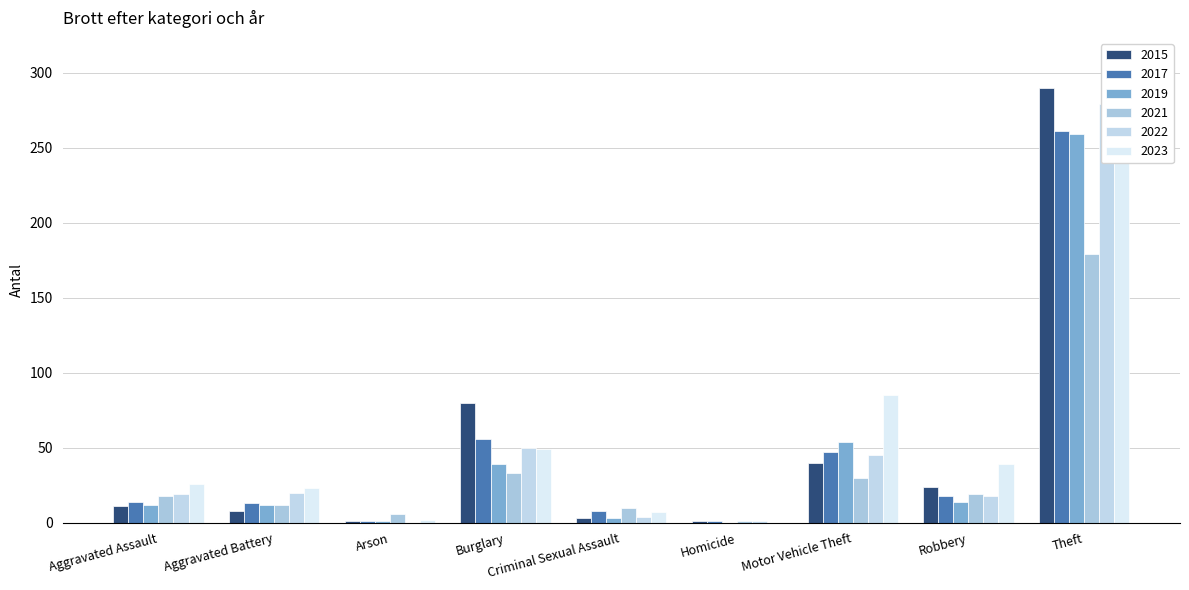

Is it true that 2023 equals 157 at Homicide?

False